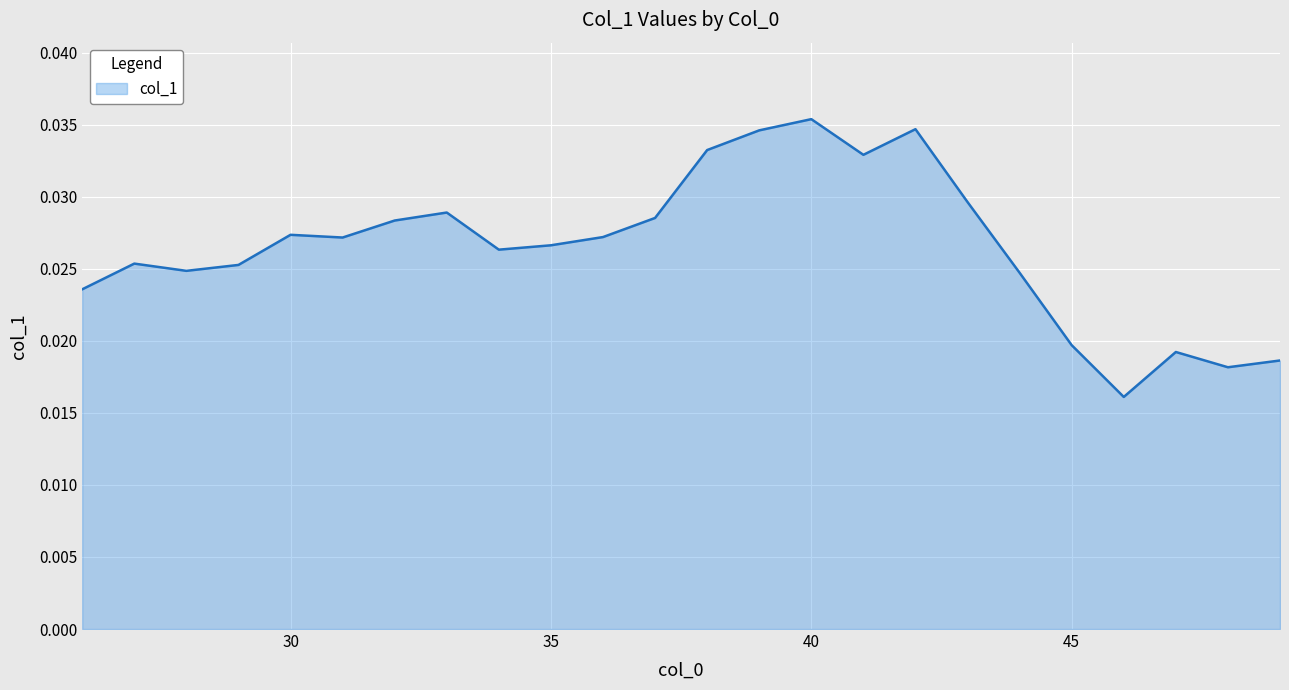

Does the chart display data point markers on the line(s)?

No